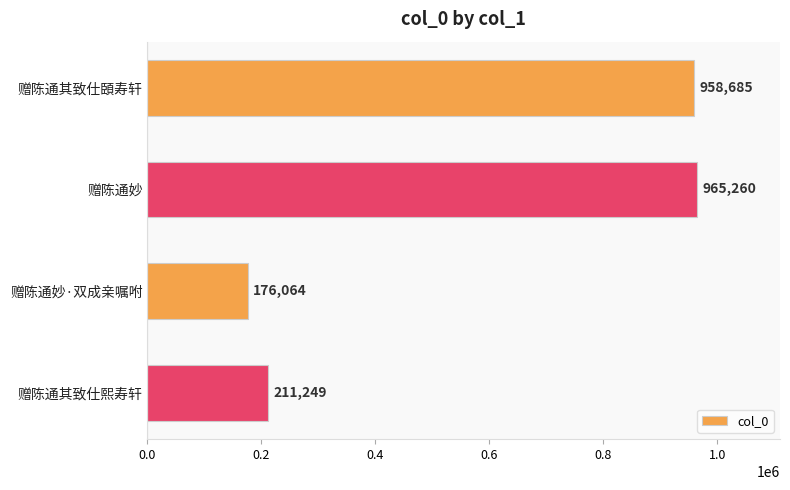

Count the number of categories in the chart.

4